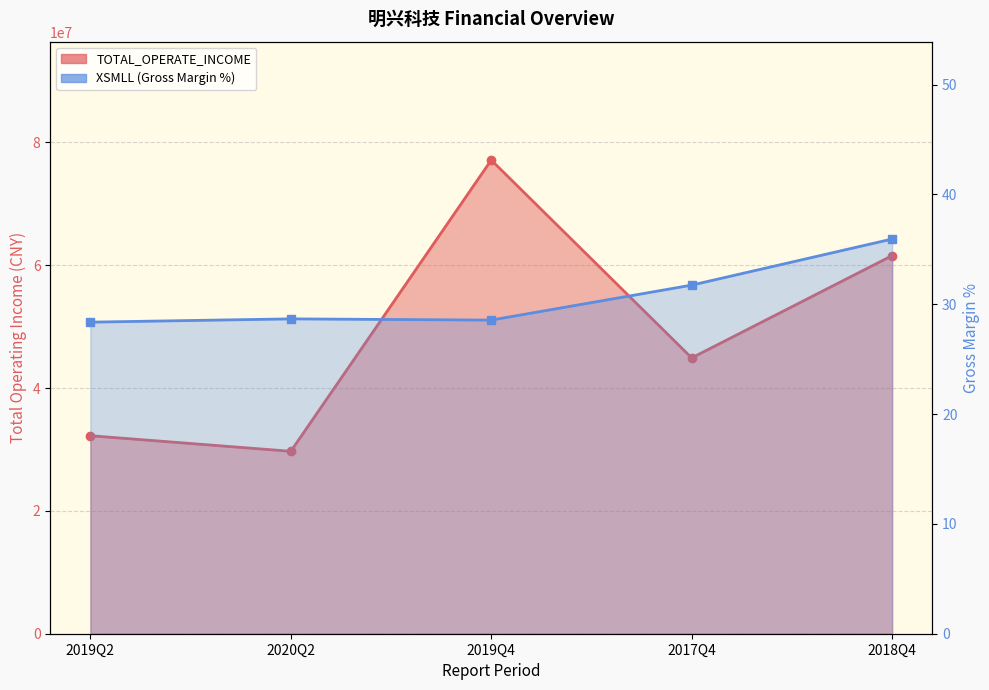

The XSMLL series shows 48.2 at 2017Q4. True or false?

False